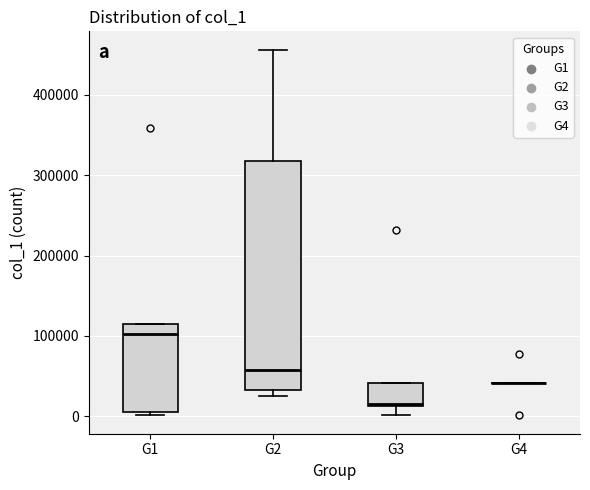

Reading left to right, read every box against the y-axis: the position of its median line, the range the box covers, and the ends of its whiskers. The values are not printed on the chart, so give them approximately, as read against the axis.

G1: median 100000, box 0 to 110000, whiskers 0 (just below the box's lower edge) to 110000
G2: median 60000, box 30000 to 320000, whiskers 20000 to 460000
G3: median 20000, box 10000 to 40000, whiskers 0 to 40000
G4: box collapsed to a line at 40000, whiskers 40000 to 40000